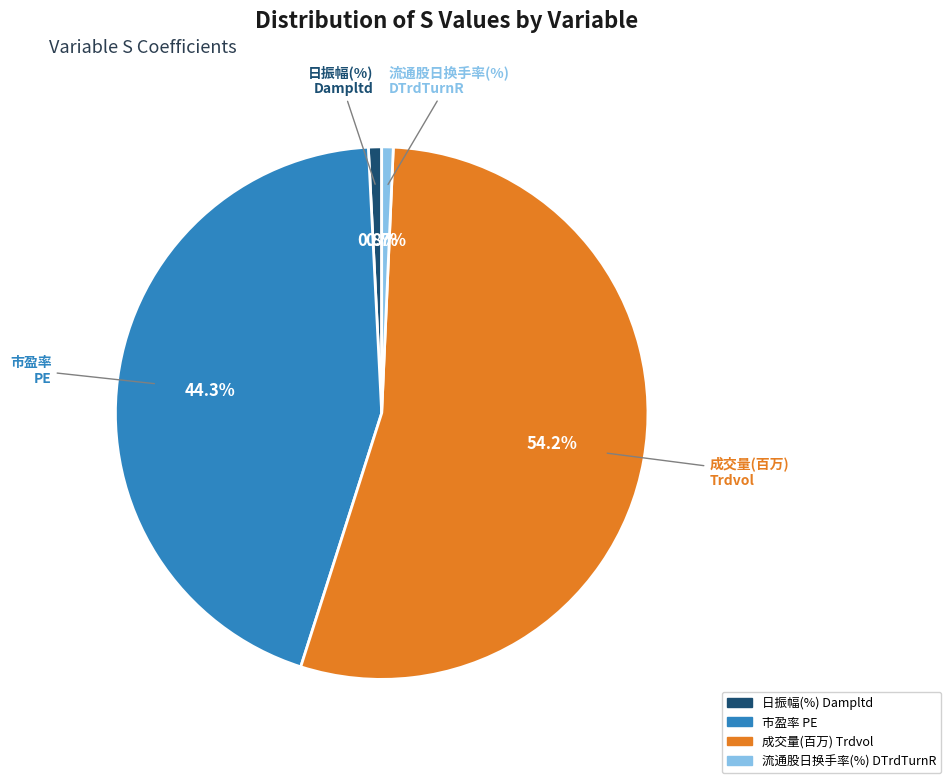

How much of the chart is everything except 成交量(百万) Trdvol?

45.8%